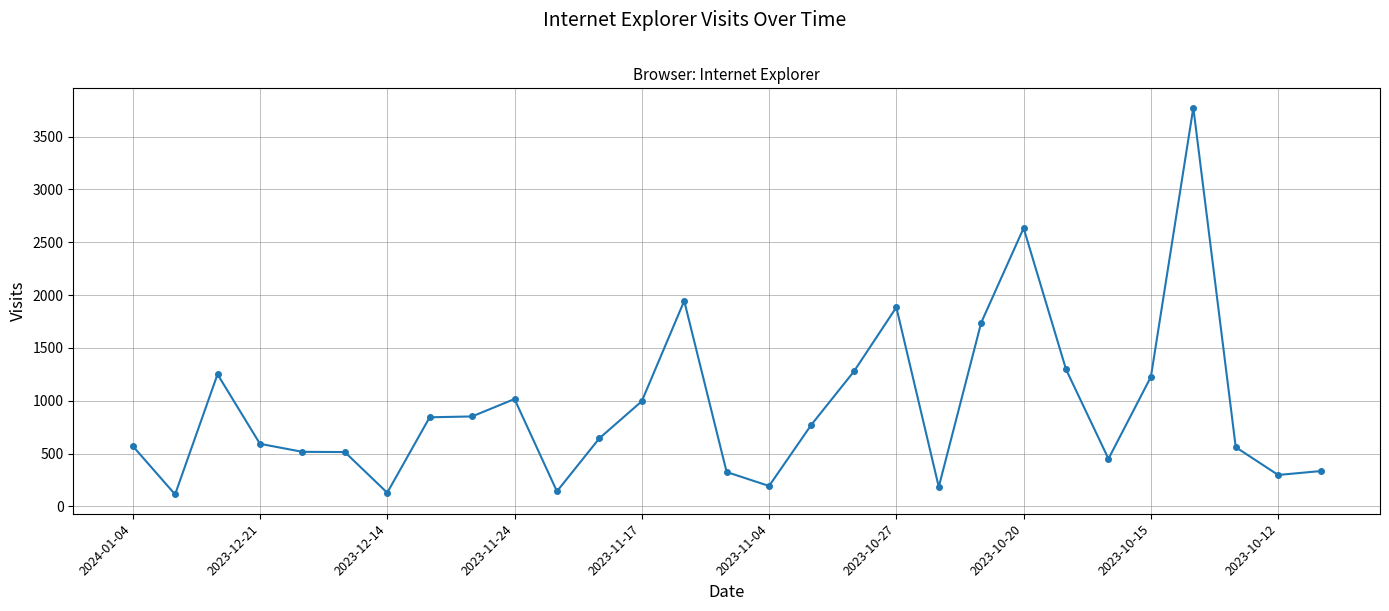

What is the difference between the maximum and minimum values?

3661